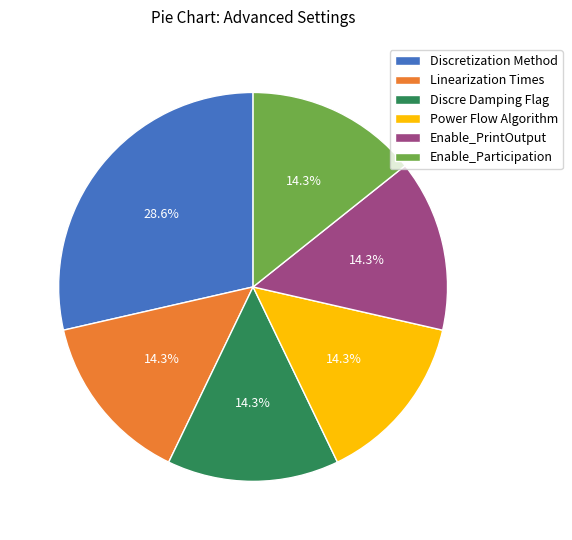

Is it true that Enable_PrintOutput is 1% of the pie?

False